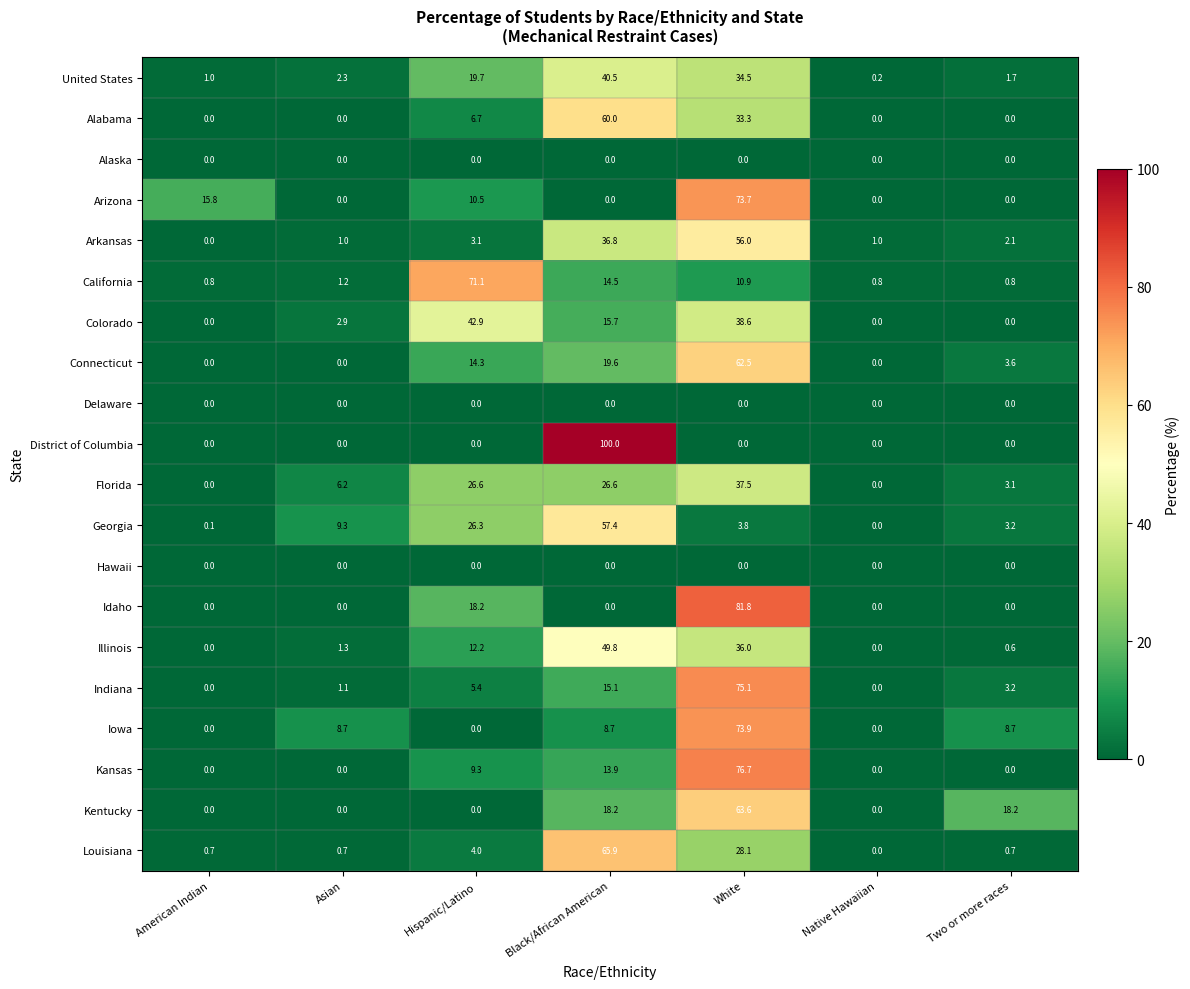

Is it true that Kentucky equals 0.0 at Hispanic/Latino?

True